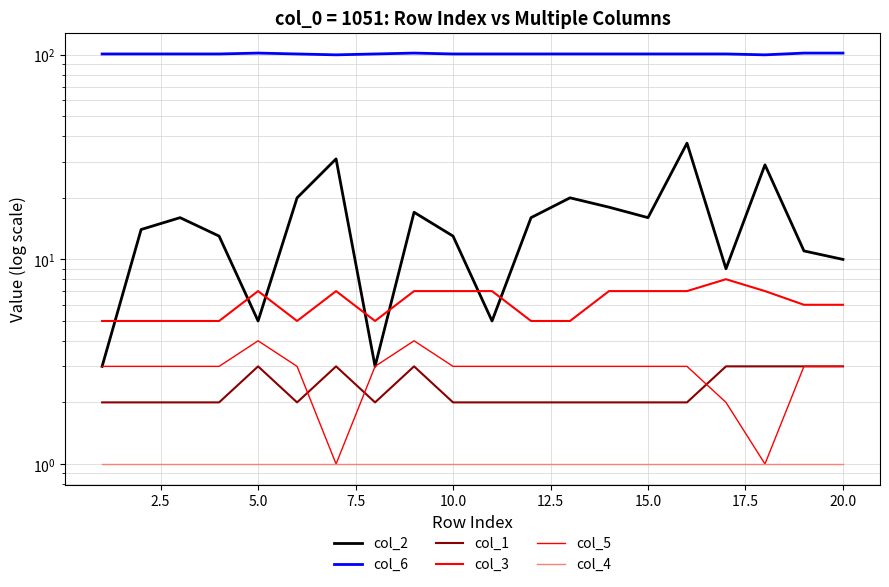

Rank the series by their maximum value, from highest to lowest.

col_6, col_2, col_3, col_5, col_1, col_4